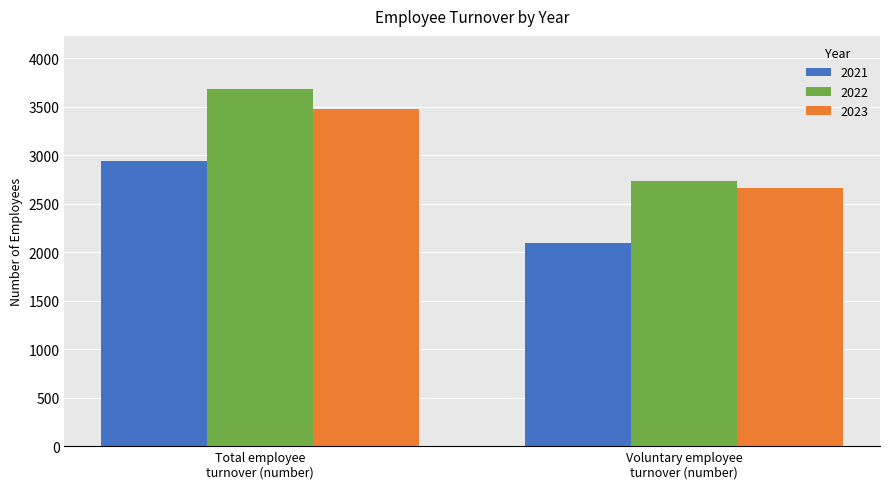

List the series in order of their overall mean, highest first.

2022, 2023, 2021